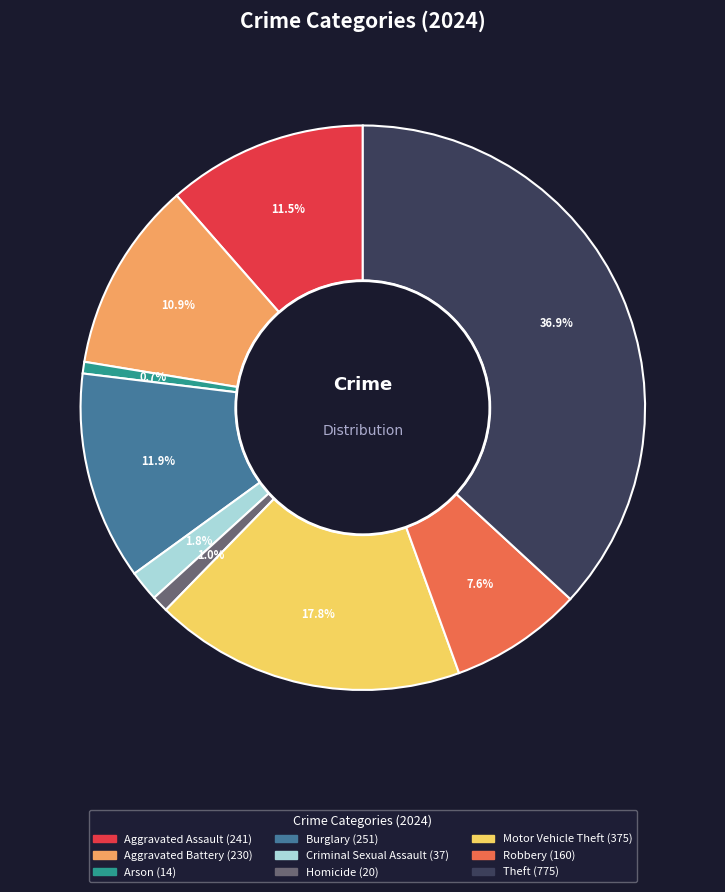

Which slice is the largest?

Theft